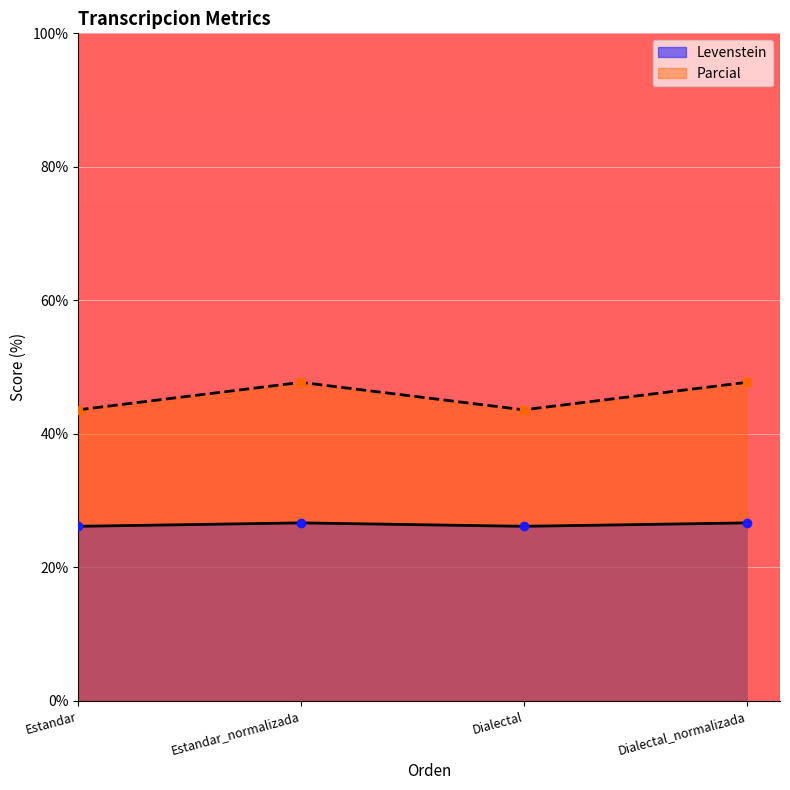

How many interior local valleys does the Parcial series have?

1